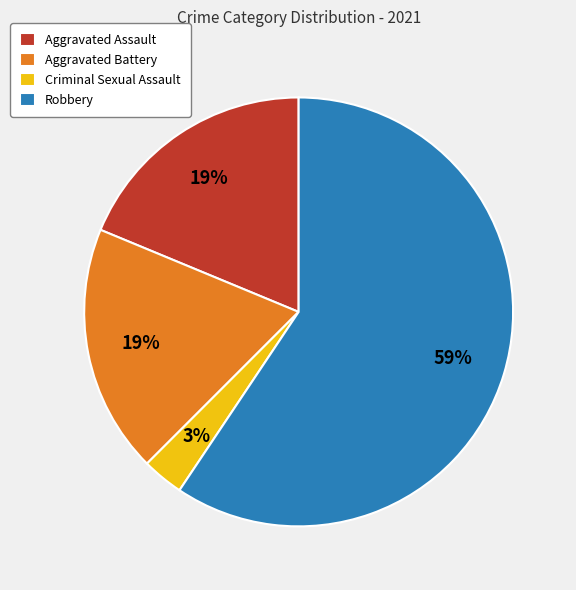

Between Criminal Sexual Assault and Aggravated Battery, which is larger?

Aggravated Battery